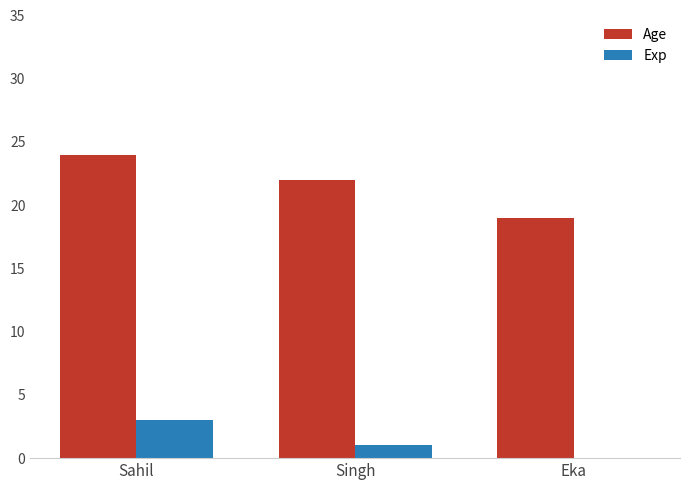

What is the sum of all Age values?

65